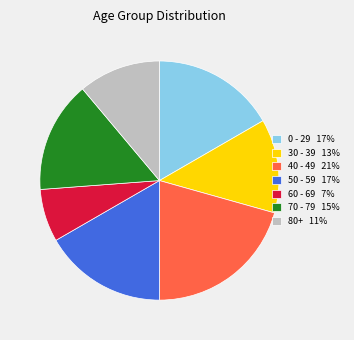

Which has a higher value, 60 - 69 7% or 0 - 29 17%?

0 - 29 17%